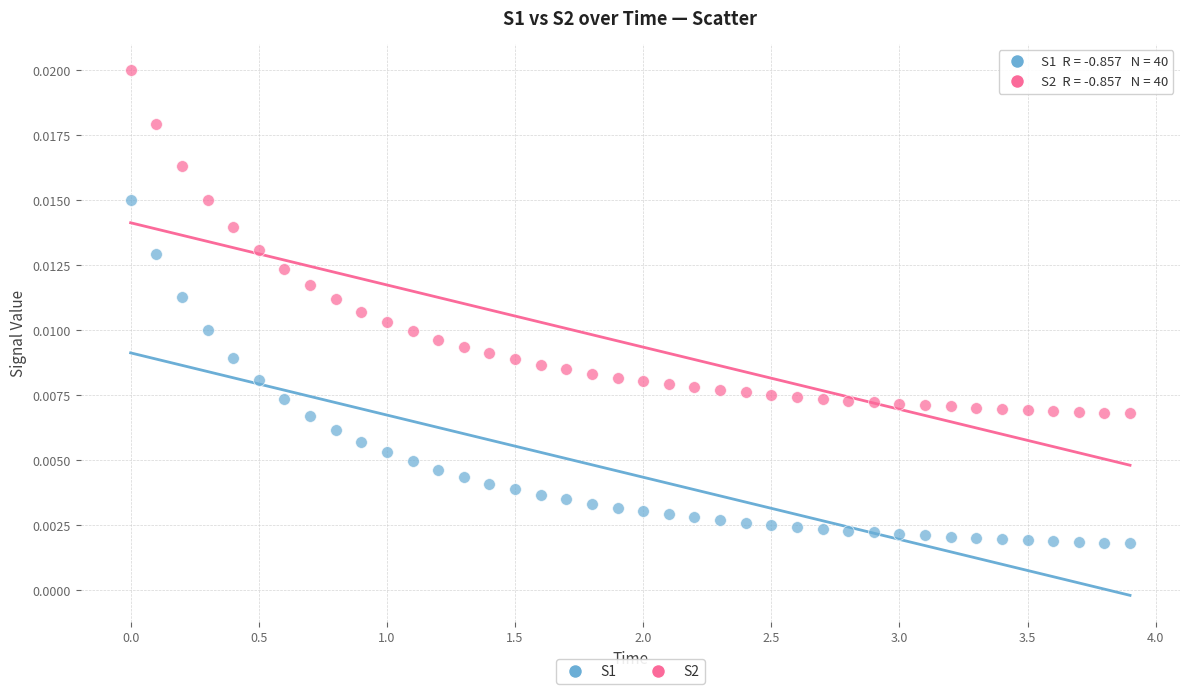

What is the X range (max minus min) for the scatter plot?

3.9